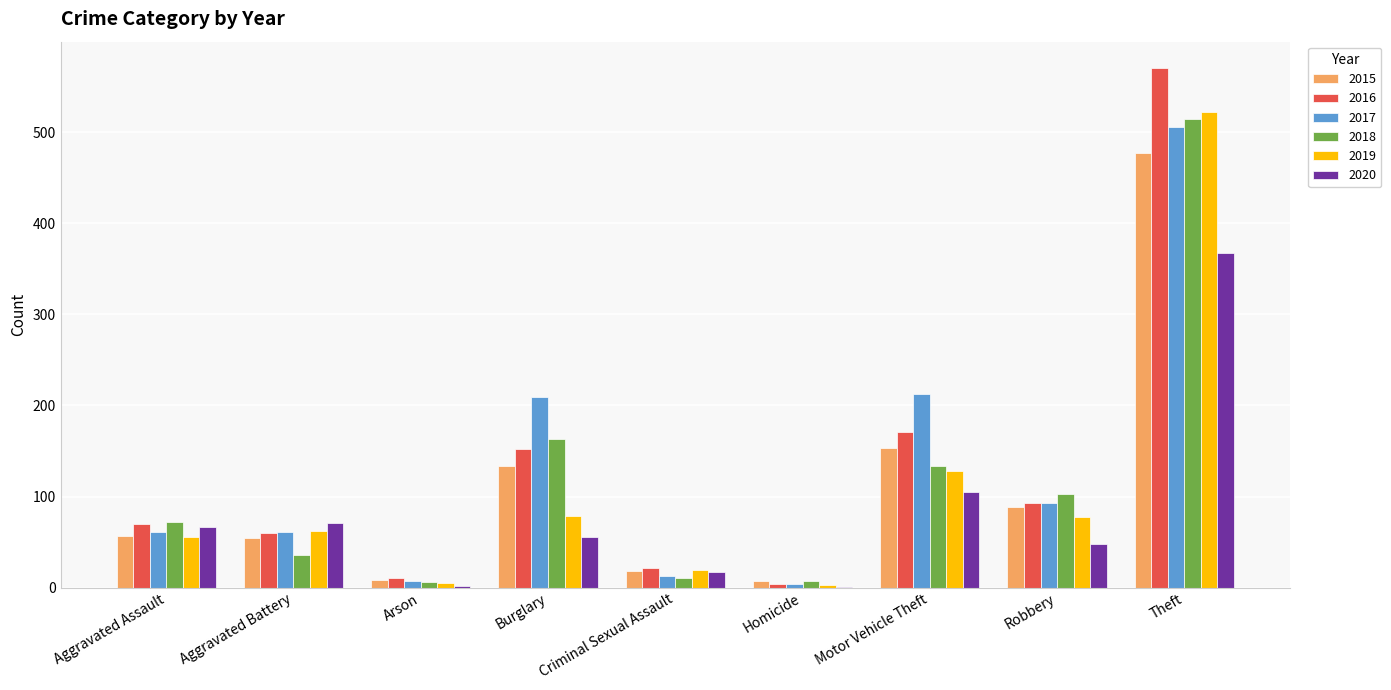

What is the approximate value of 2018 at Aggravated Assault, to the nearest 50?

50